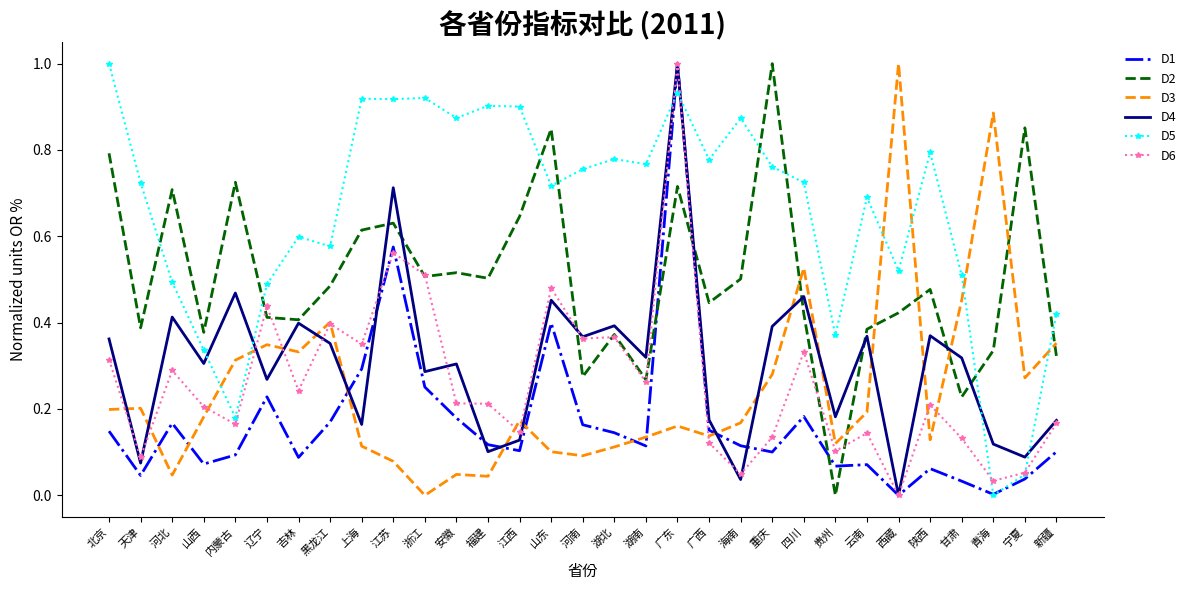

What position from the right is 江西?

18